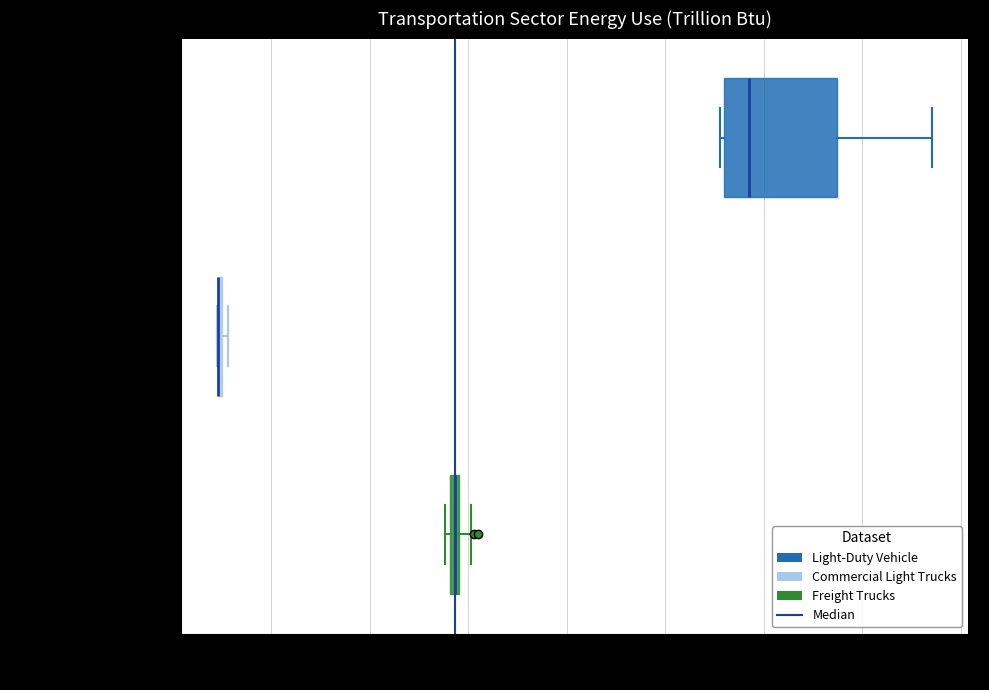

Which box is the widest, from its left edge to its right edge?

Light-Duty Vehicle